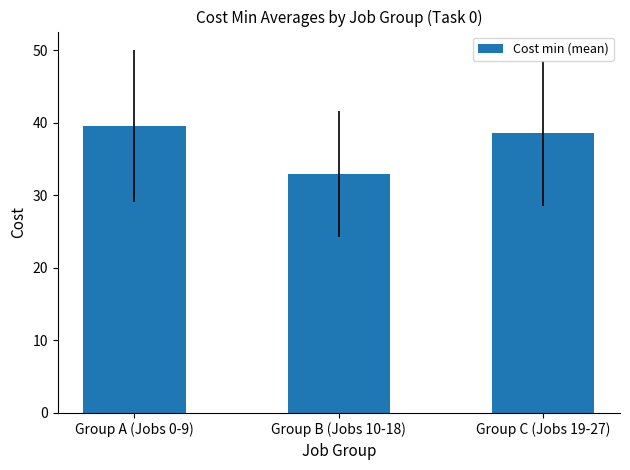

Which has a higher value, Group A (Jobs 0-9) or Group C (Jobs 19-27)?

Group A (Jobs 0-9)